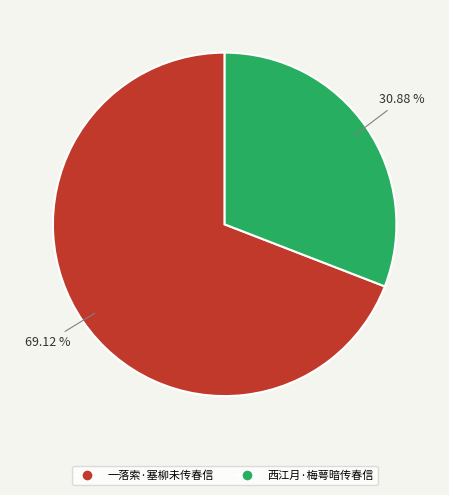

Combined, do 西江月·梅萼暗传春信 and 一落索·塞柳未传春信 account for over 50%?

Yes